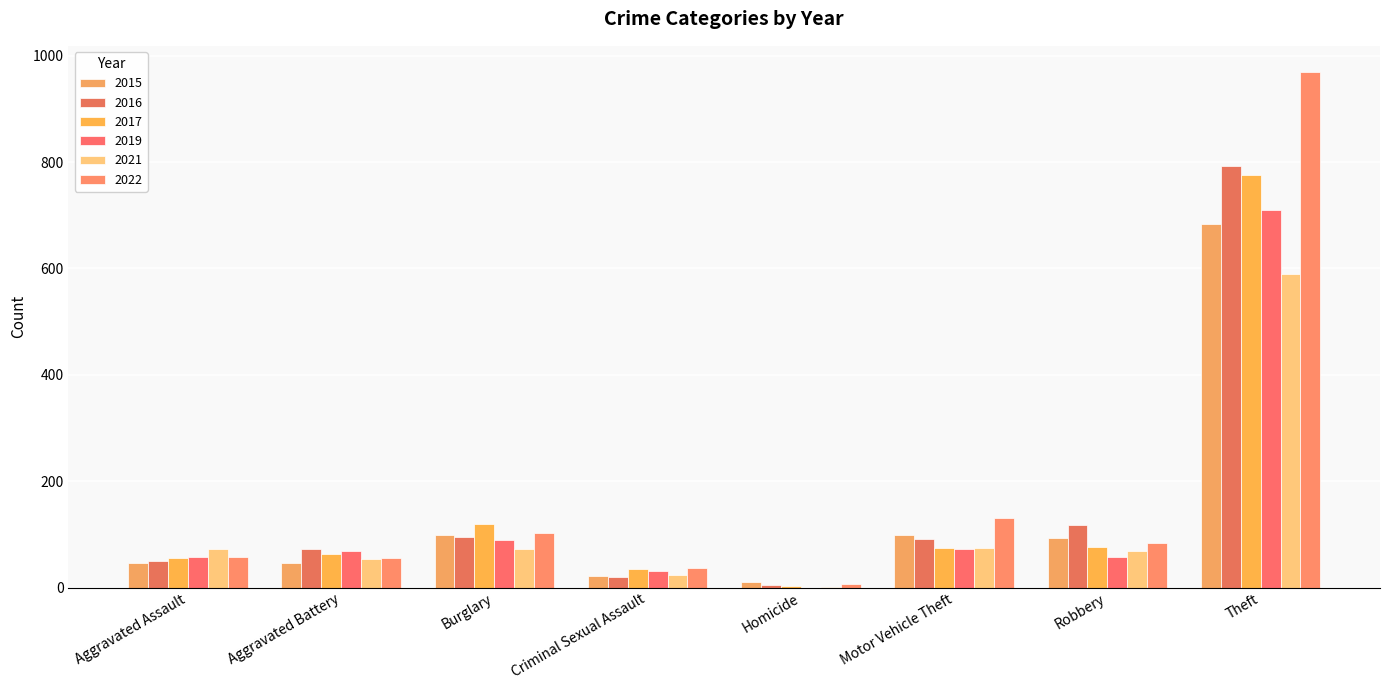

Are the bars horizontal?

No